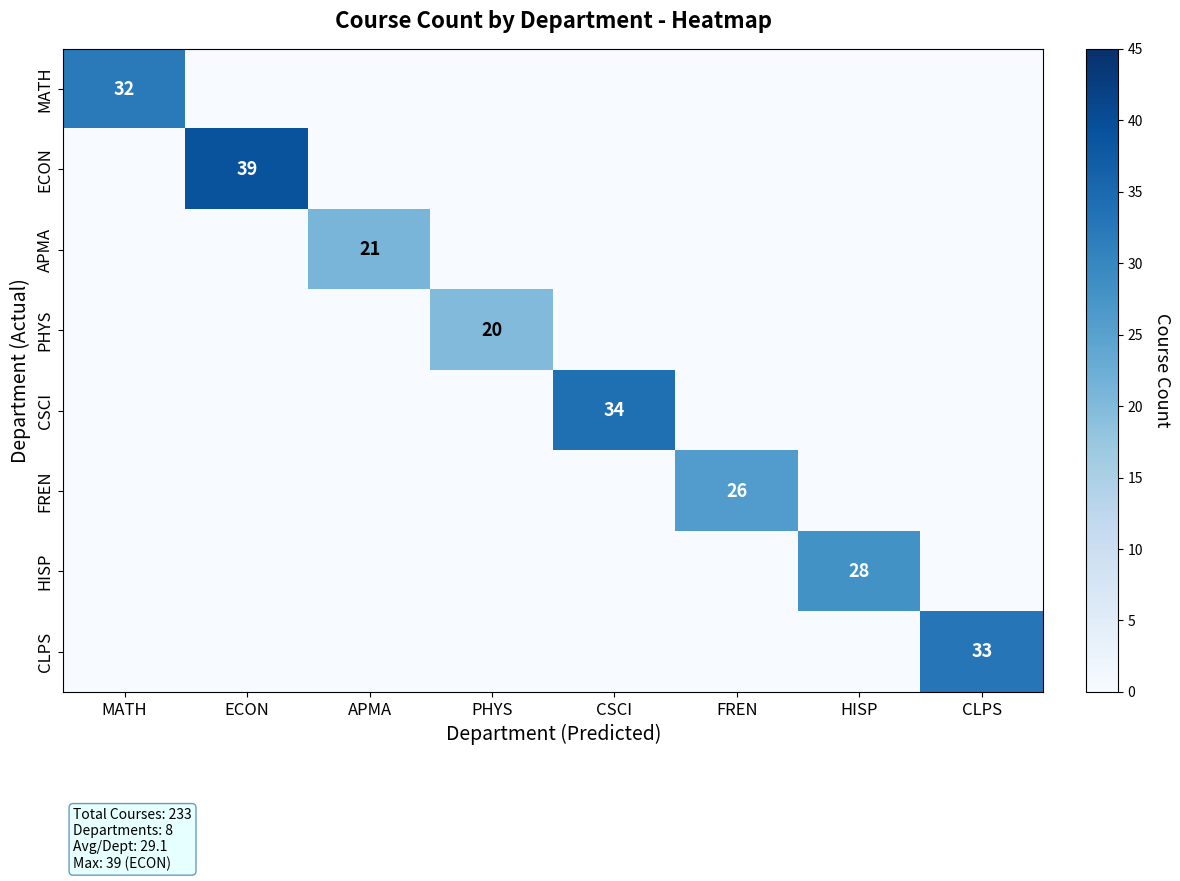

The CLPS series shows 17 at PHYS. True or false?

False